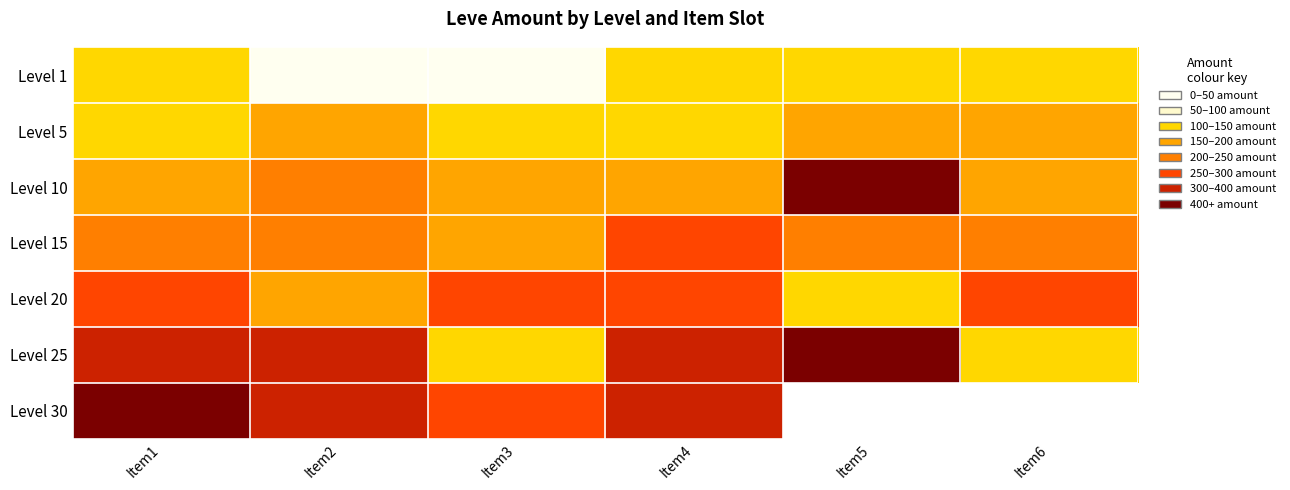

Count the Level 1 values in the range 1 to 113.

6